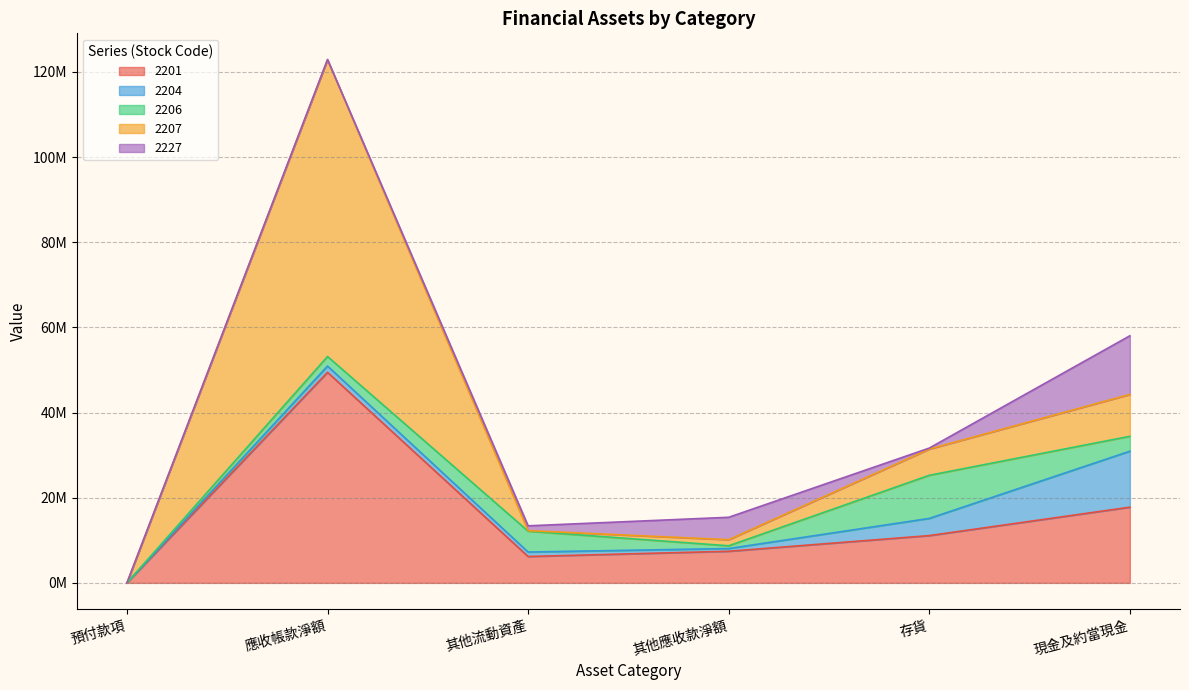

How many lines are shown in the chart?

5